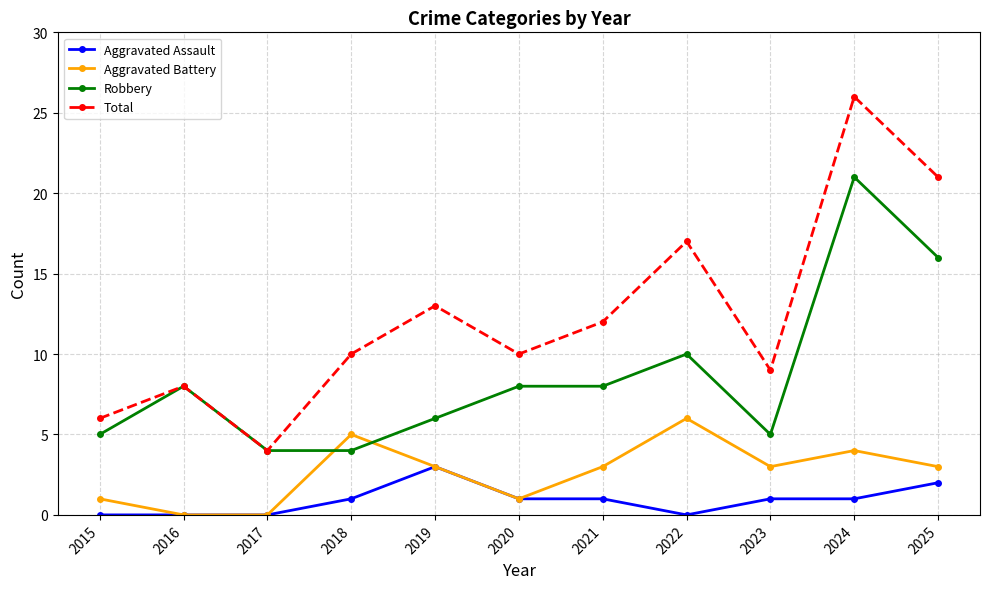

Count the number of data series in this chart.

4